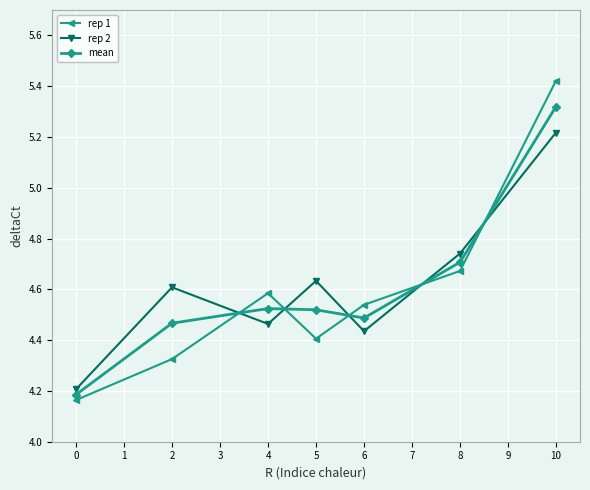

At which category is the sum across all series the highest?

10